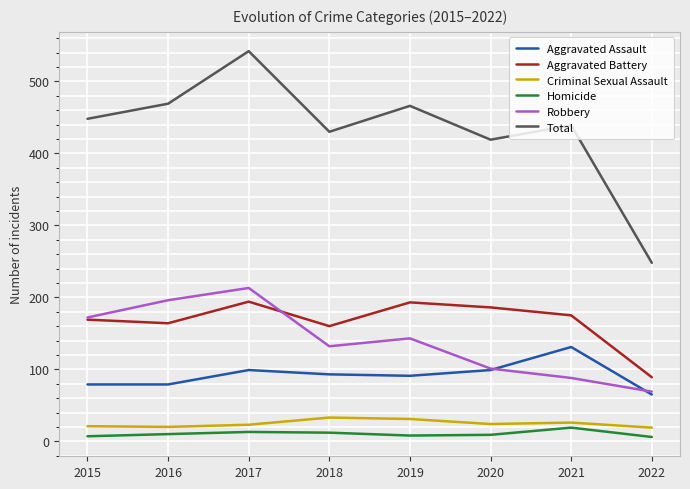

How many interior local valleys does the Aggravated Battery series have?

2